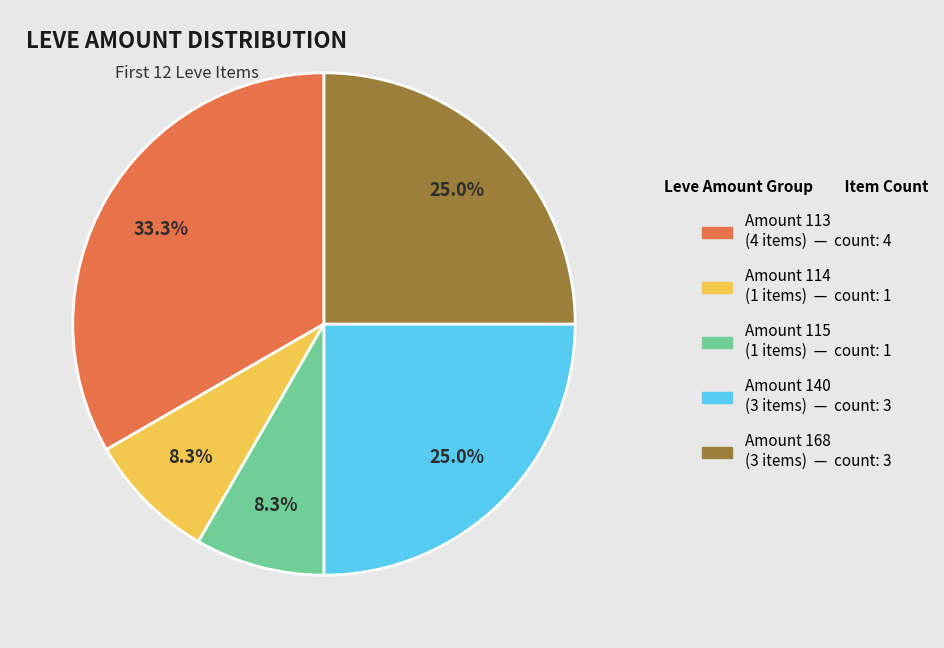

Is there any slice that represents more than half of the pie?

No